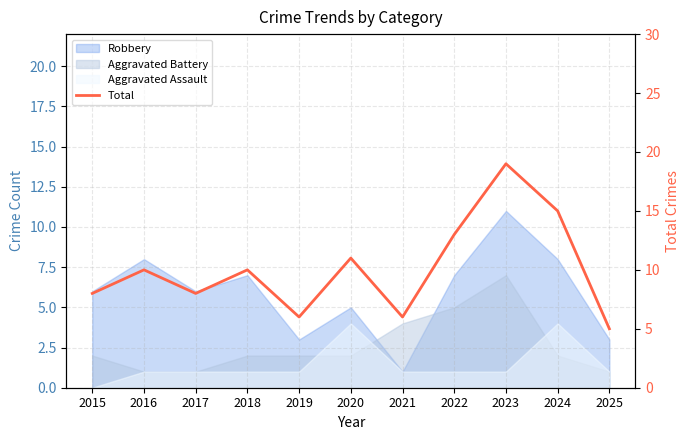

Reading left to right, list all the values displayed in this chart.

8	10	8	10	6	11	6	13	19	15	5